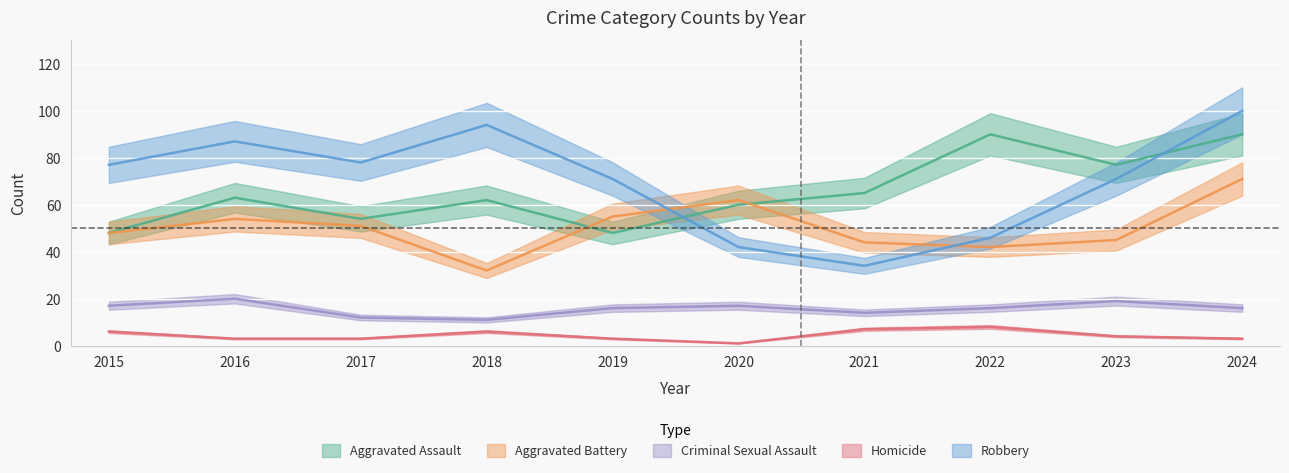

What is the difference between the maximum and minimum values in the Aggravated Assault series?

42